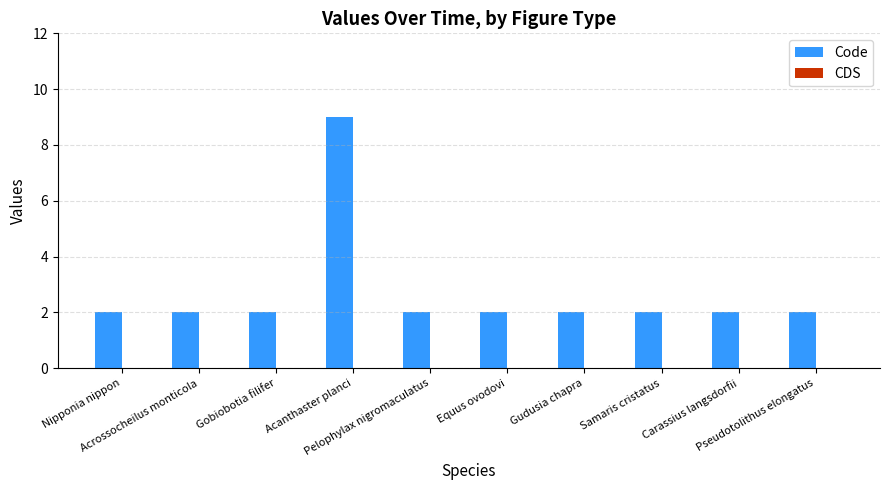

What is the sum of all values?

27